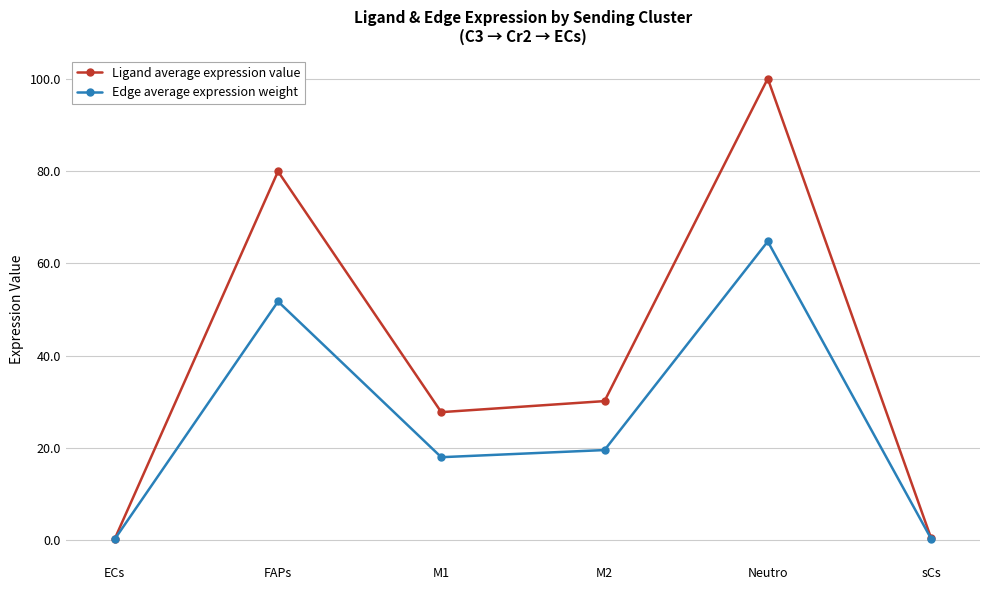

Where is the first local maximum for Ligand average expression value?

FAPs